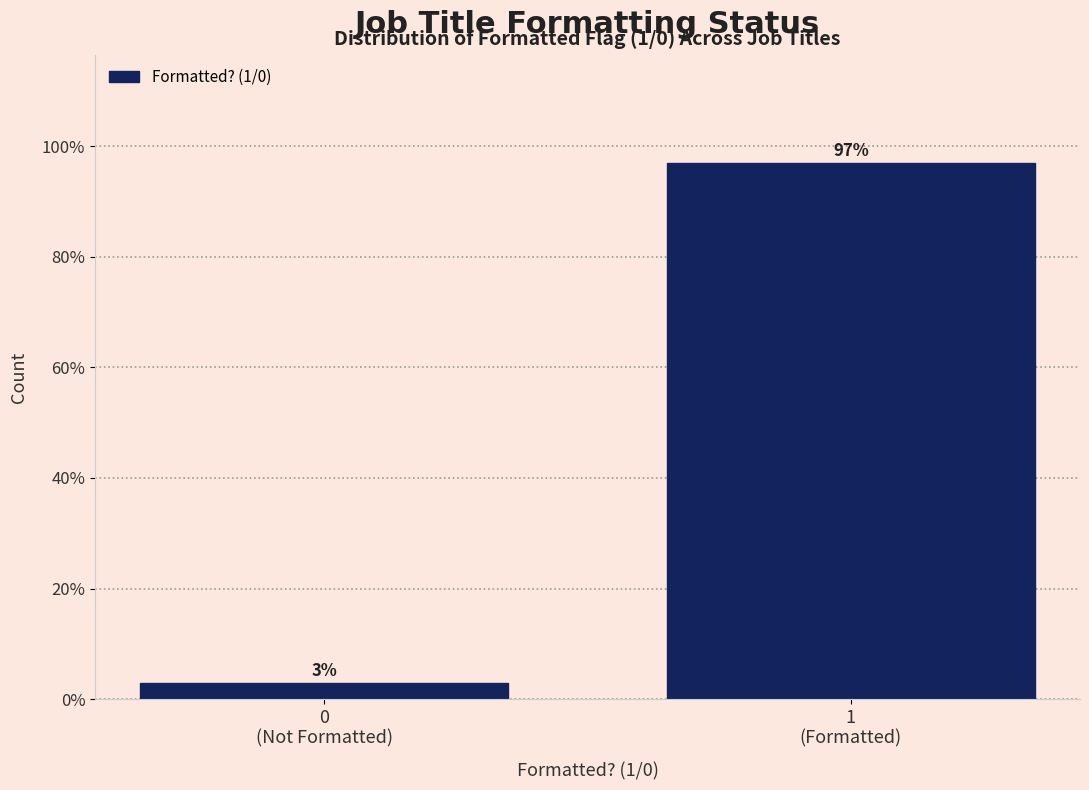

What is the sum of all values?

100.0